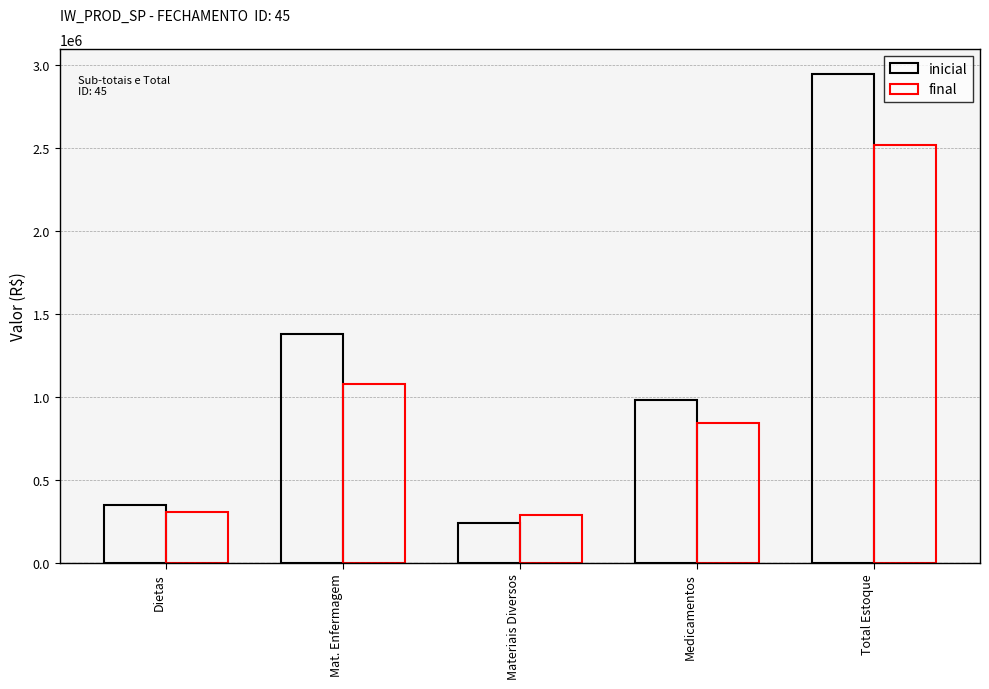

What is the difference between the maximum and second lowest values in the final series?

2211466.9